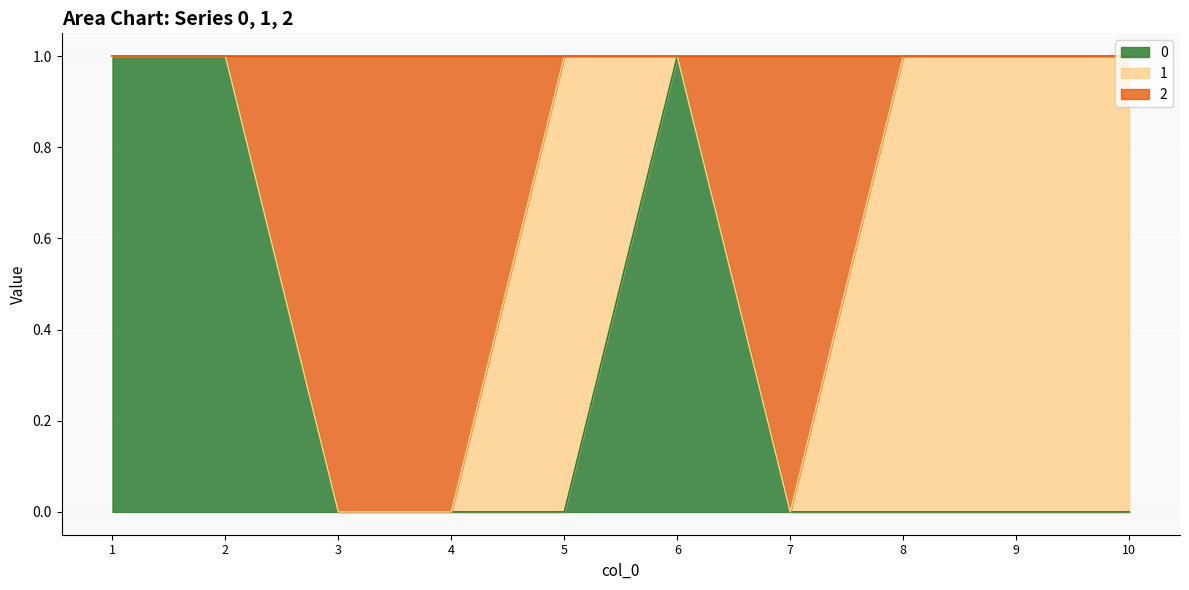

The value of 0 at 4 is 0. True or false?

True